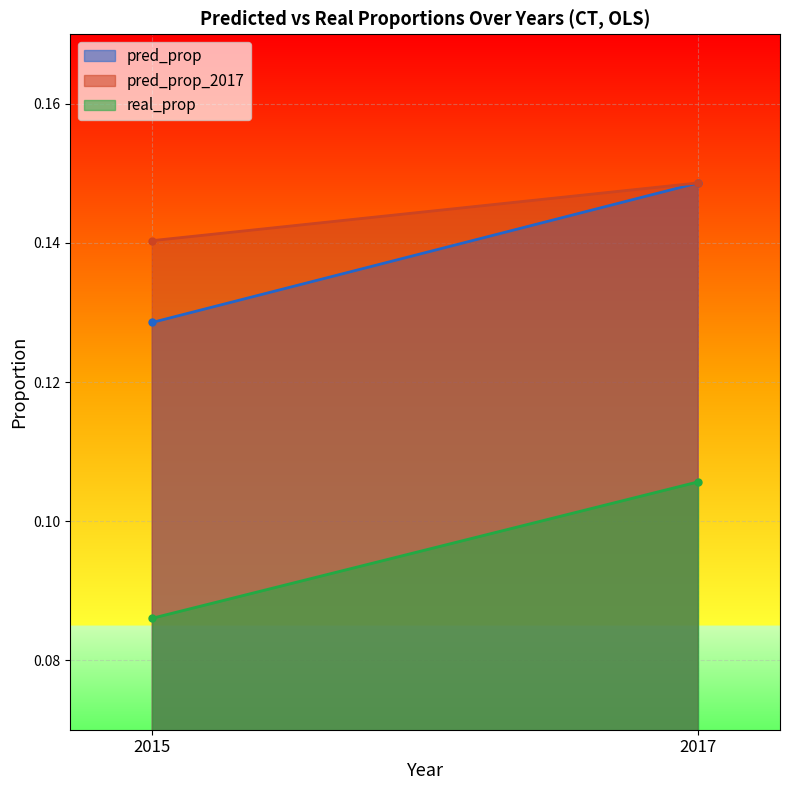

At how many categories does at least one series exceed 0?

2